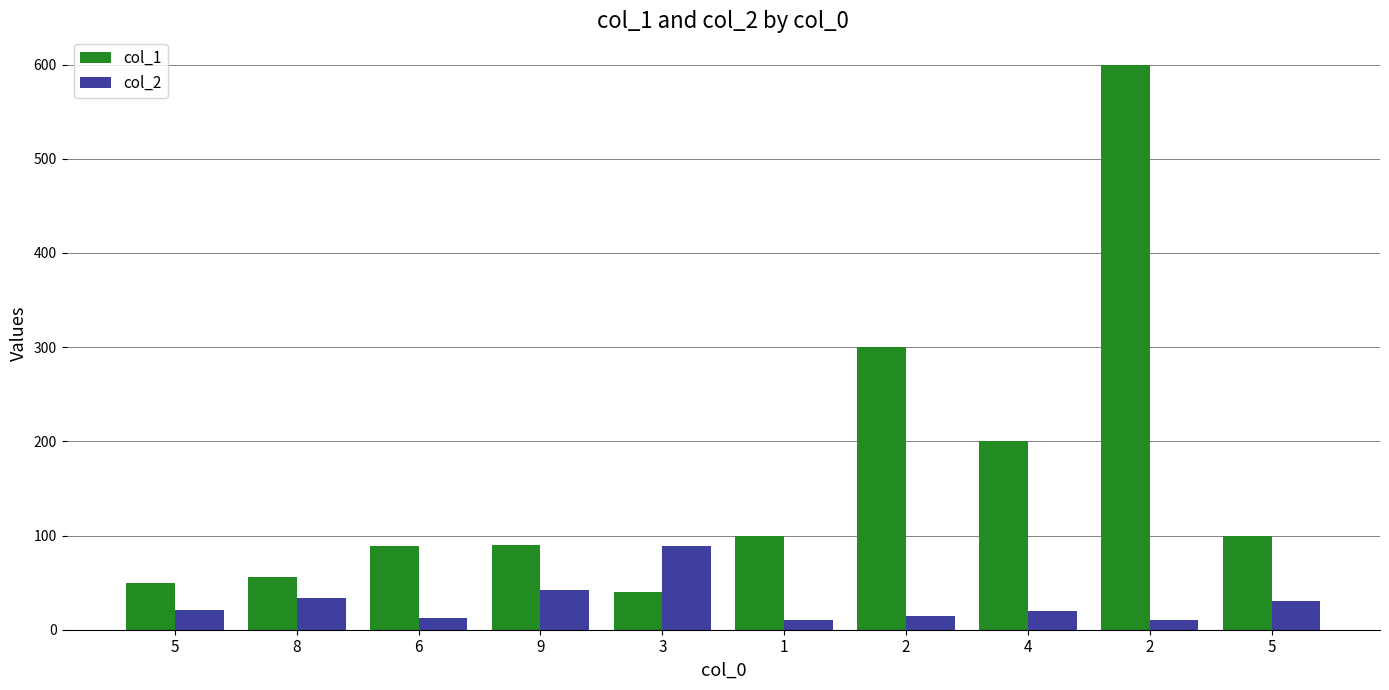

Reading left to right, extract all data points from this chart.

col_1: 5=50	8=56	6=89	9=90	3=40	1=100	2=300	4=200	2=600	5=100
col_2: 5=21	8=34	6=12	9=42	3=89	1=10	2=15	4=20	2=10	5=30